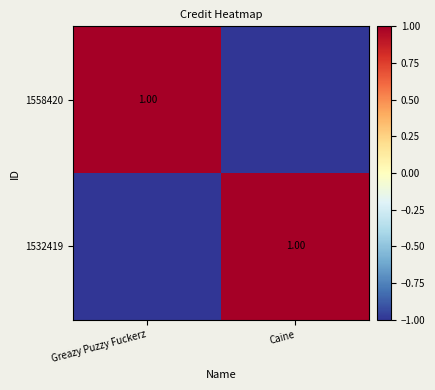

What is the spread (max minus min) of values at Greazy Puzzy Fuckerz?

2